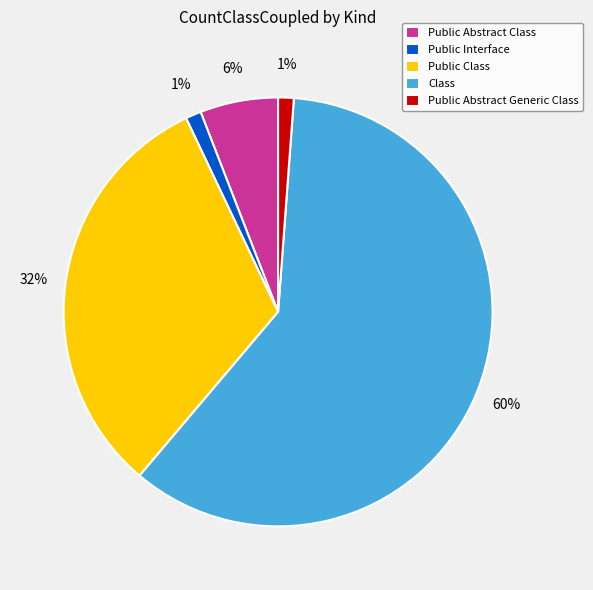

What is the majority slice?

Class